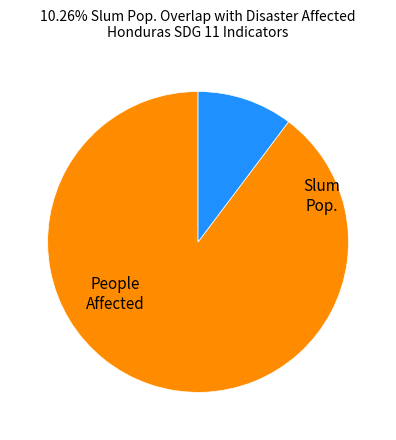

Is there any slice that represents more than half of the pie?

Yes